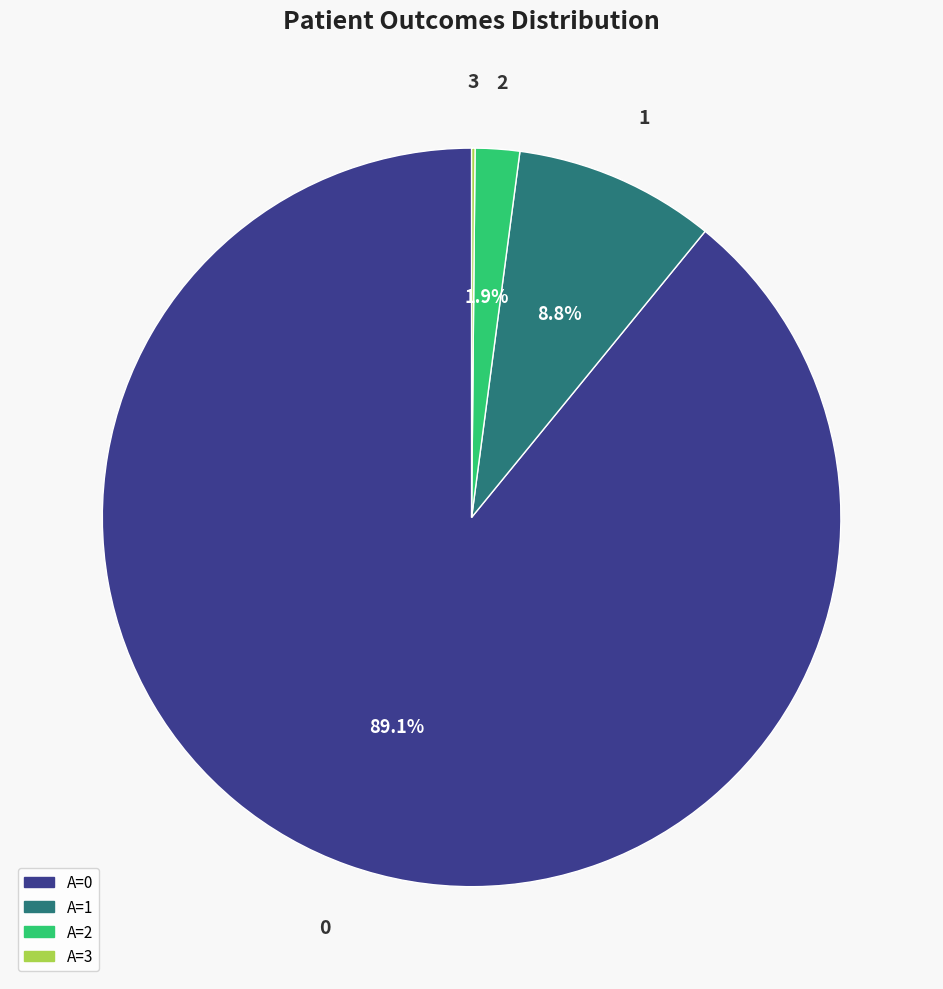

Is there a majority slice in this chart?

Yes